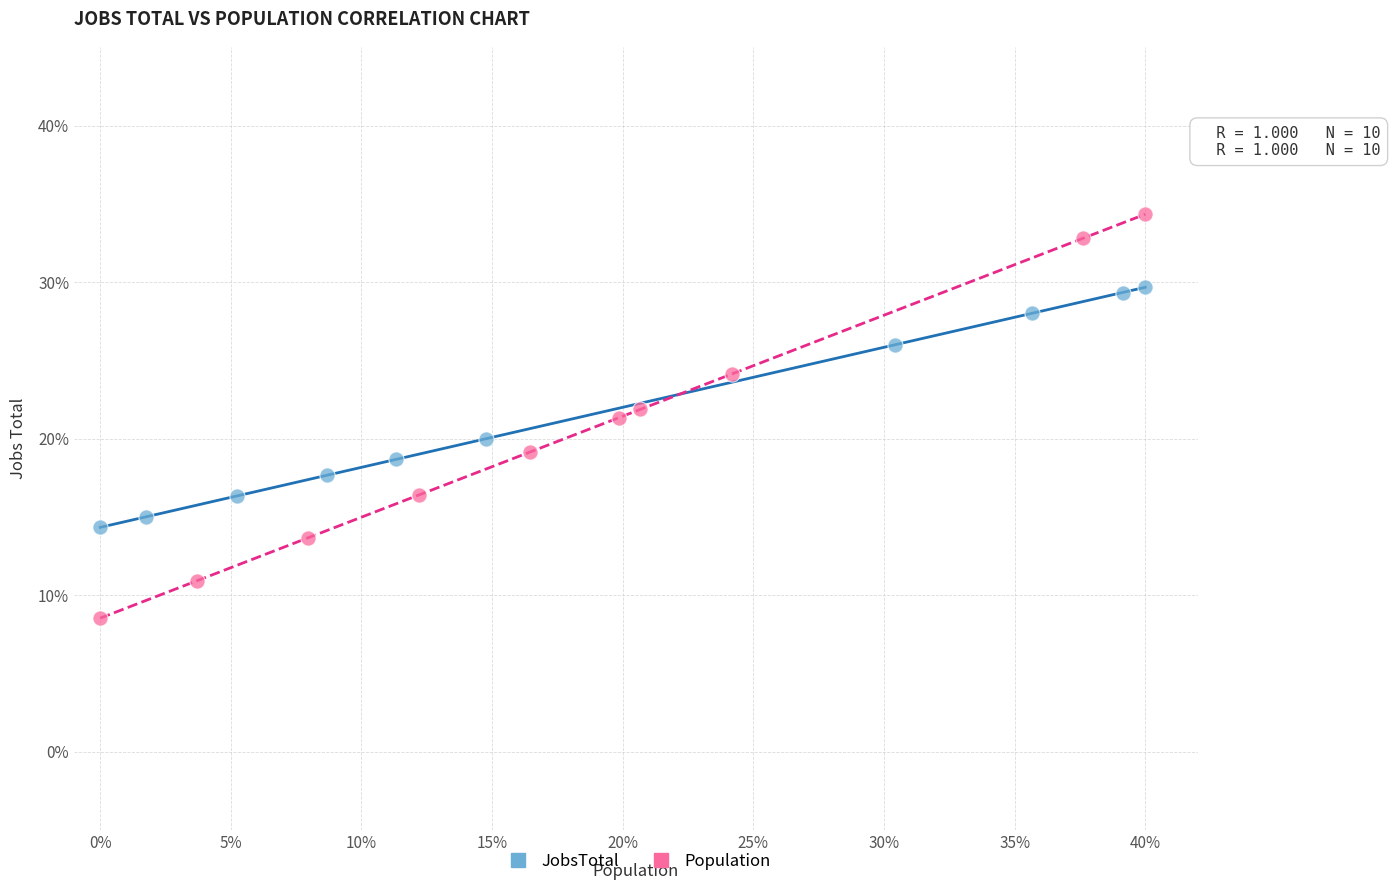

Which series has the widest spread of Y values?

Population